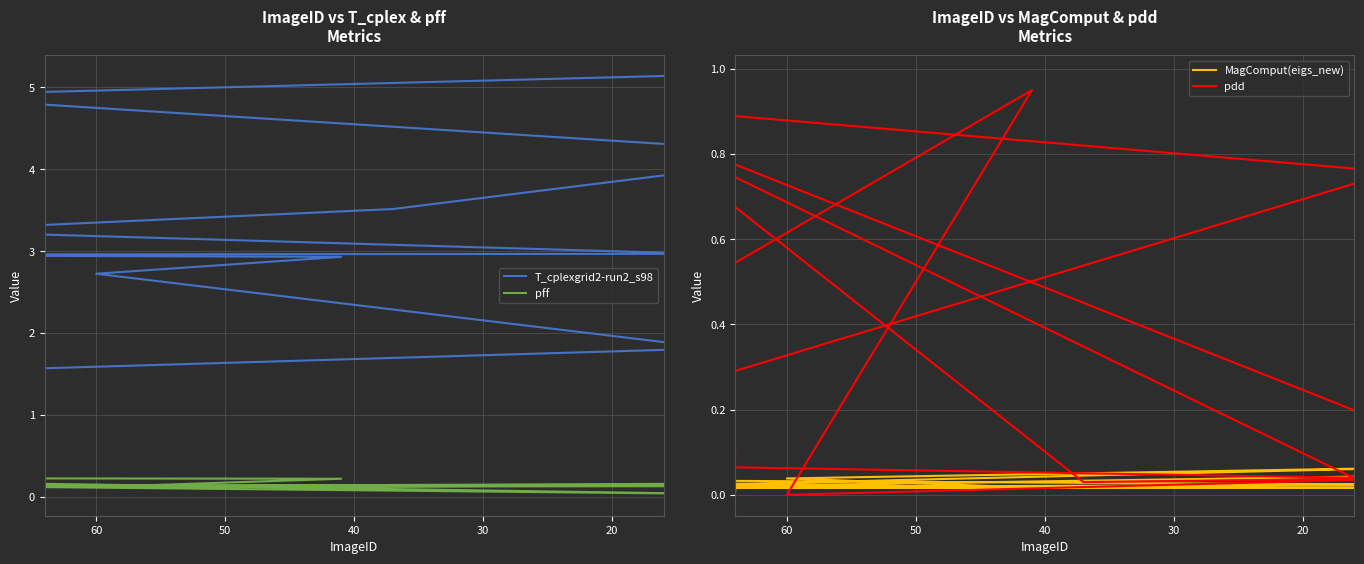

What are all the series names shown in the legend?

T_cplexgrid2-run2_s98, pff, MagComput(eigs_new), pdd